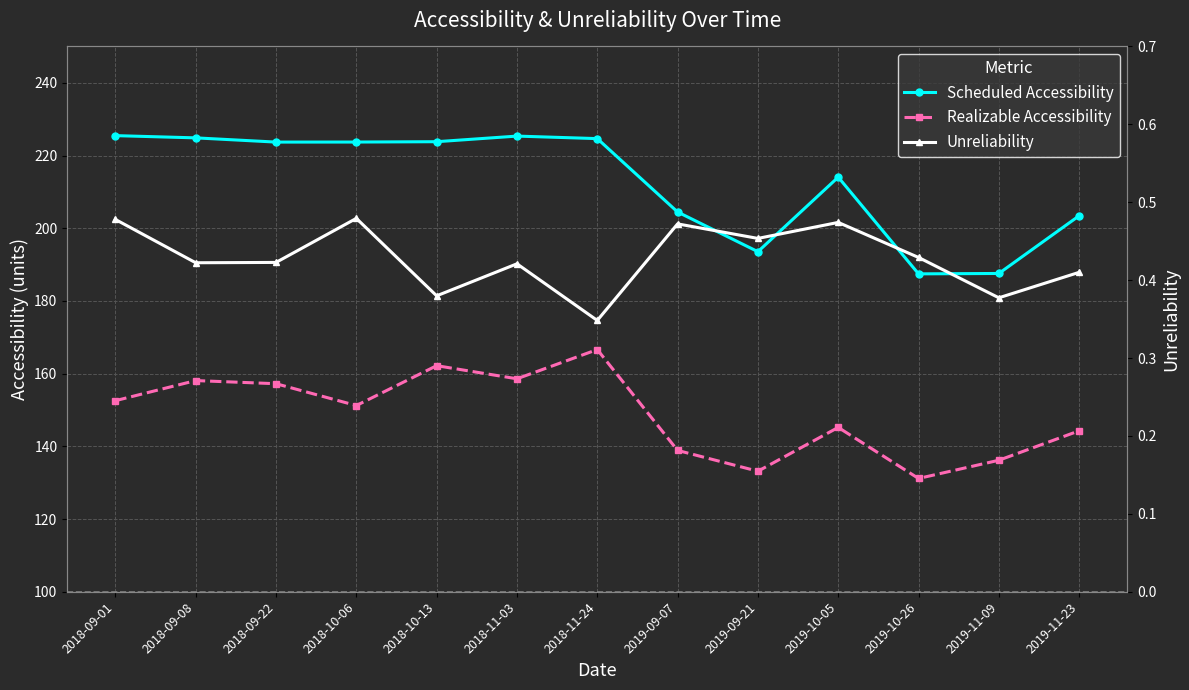

Between 2019-11-09 and 2019-10-05, which is larger?

2019-10-05